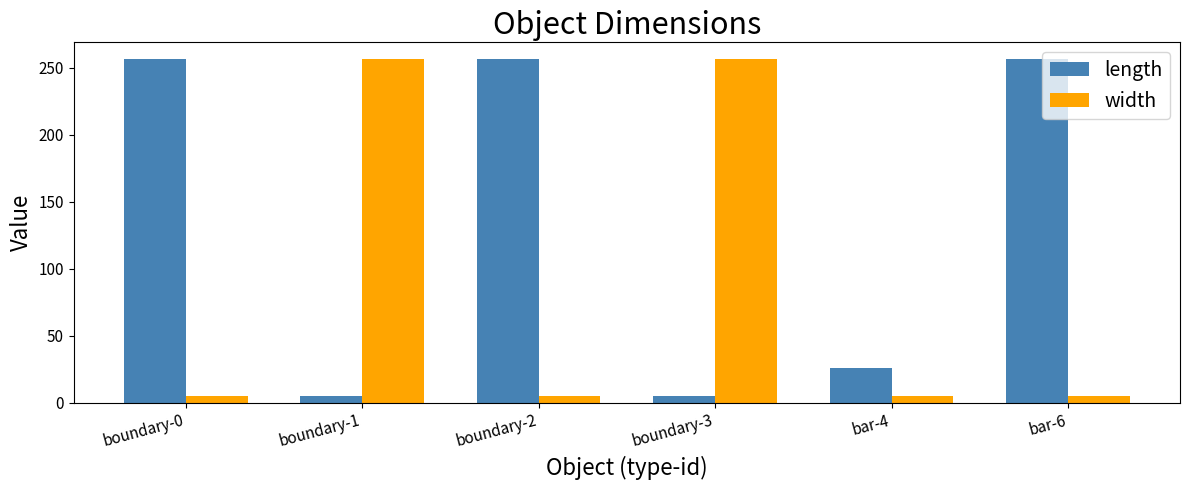

Rank the series by their average value, from highest to lowest.

length, width